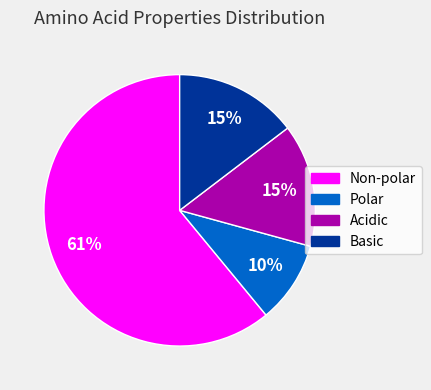

Which category has the smallest portion of the pie?

Polar